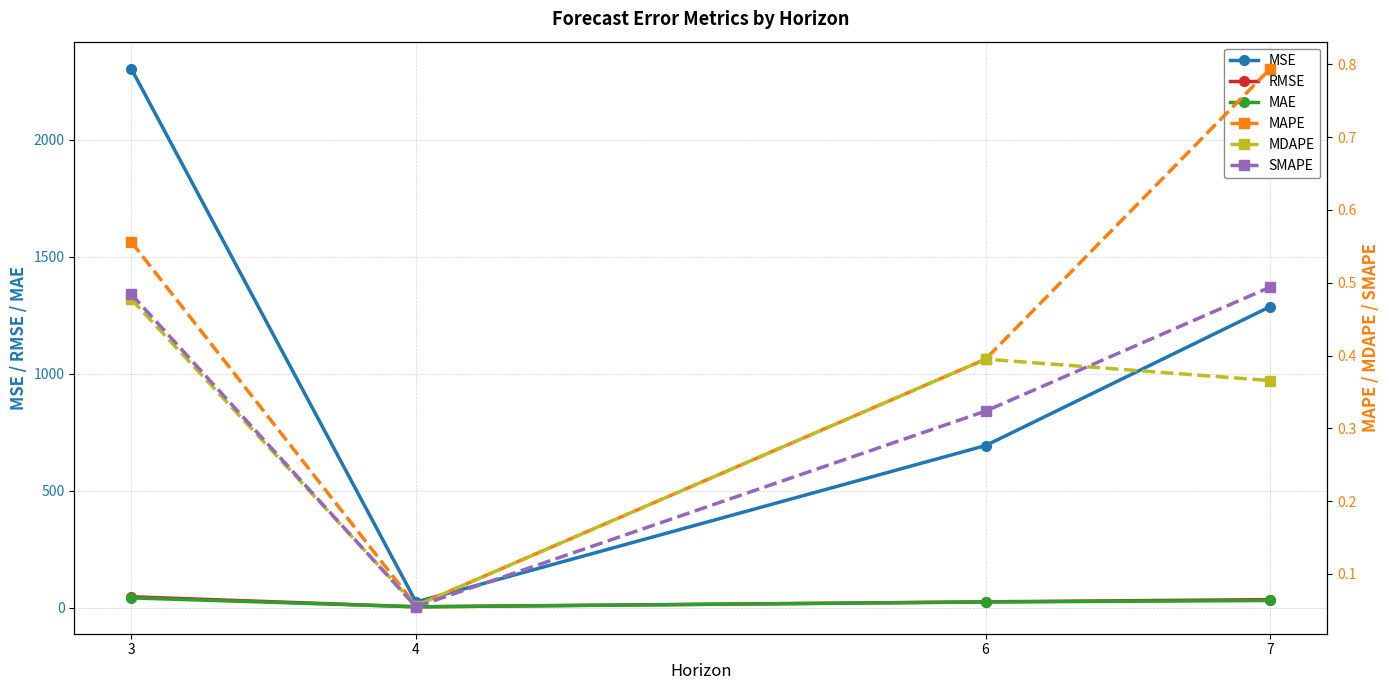

What is the minimum value for MDAPE?

0.1